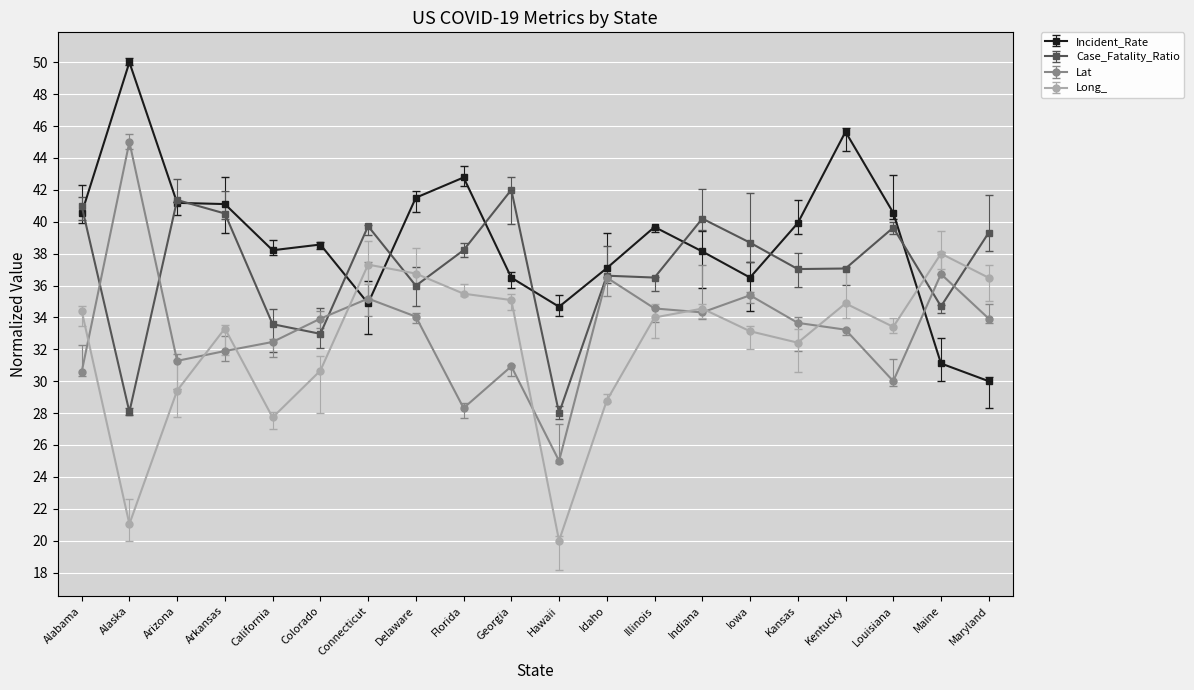

Is this an area chart (filled region under the line)?

No